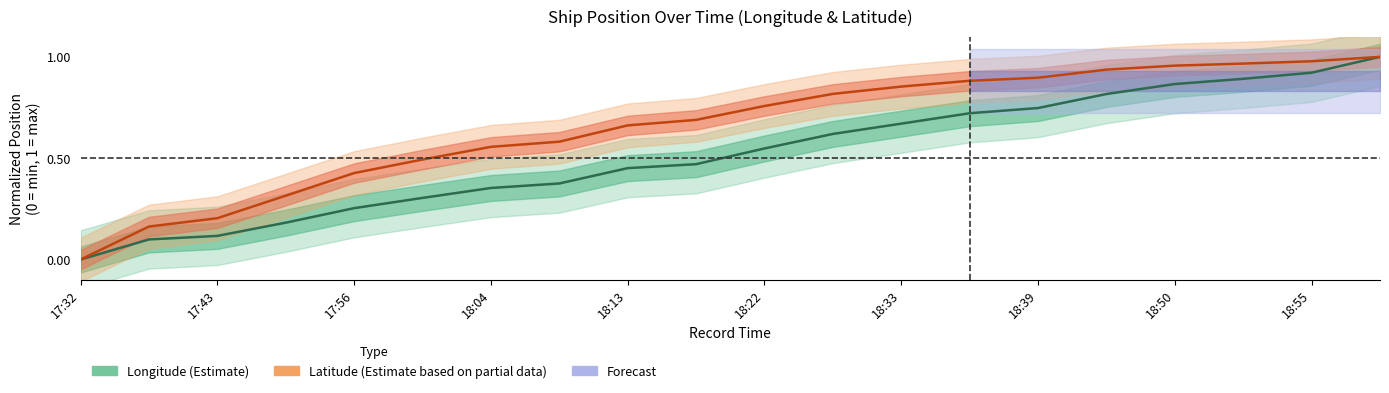

List the series in order of their peak value, highest first.

Longitude (Estimate), Latitude (Estimate based on partial data)